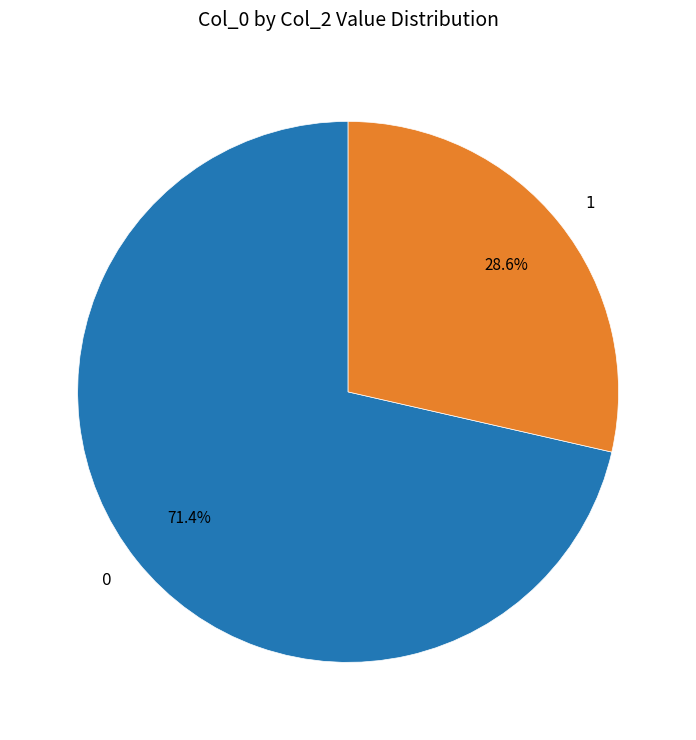

How much of the chart is everything except 1?

71.4%